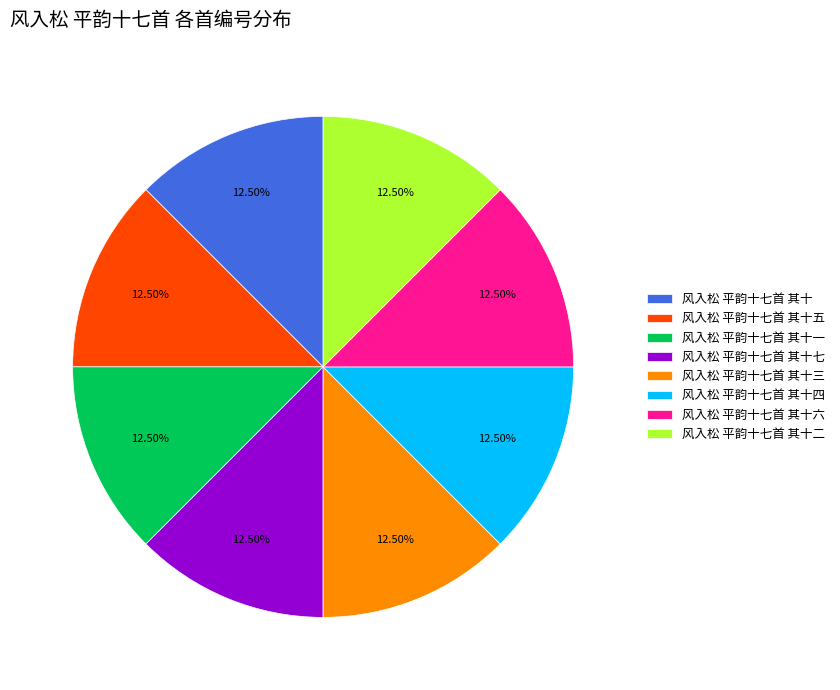

Count the number of slices in the pie.

8